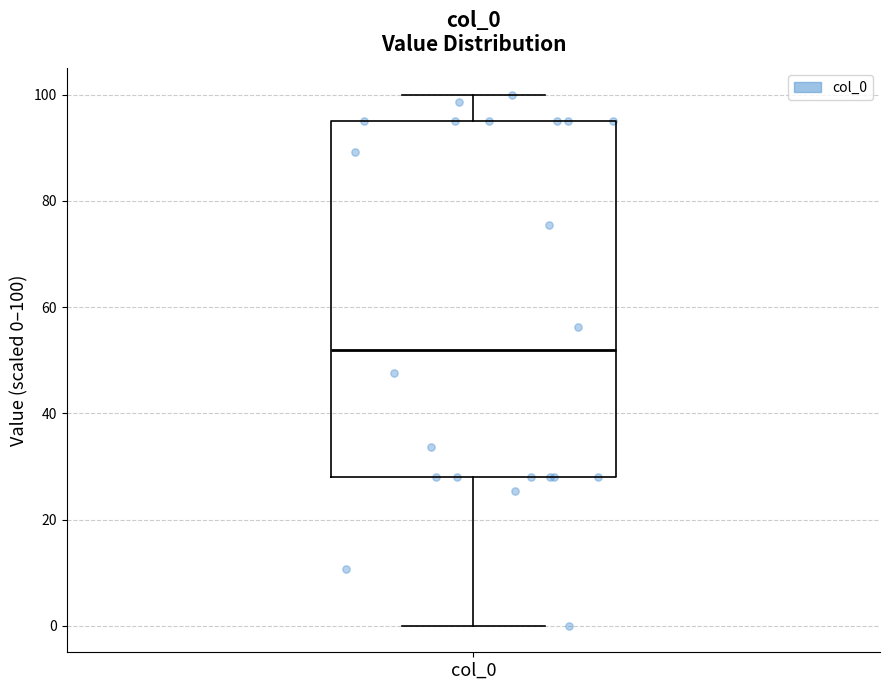

Transcribe this box plot: give where the median line is, the range the box spans, and where the two whiskers end, as read against the y-axis. The values are not printed on the chart, so give them approximately, as read against the axis.

median 52, box 28 to 94, whiskers 0 to 100